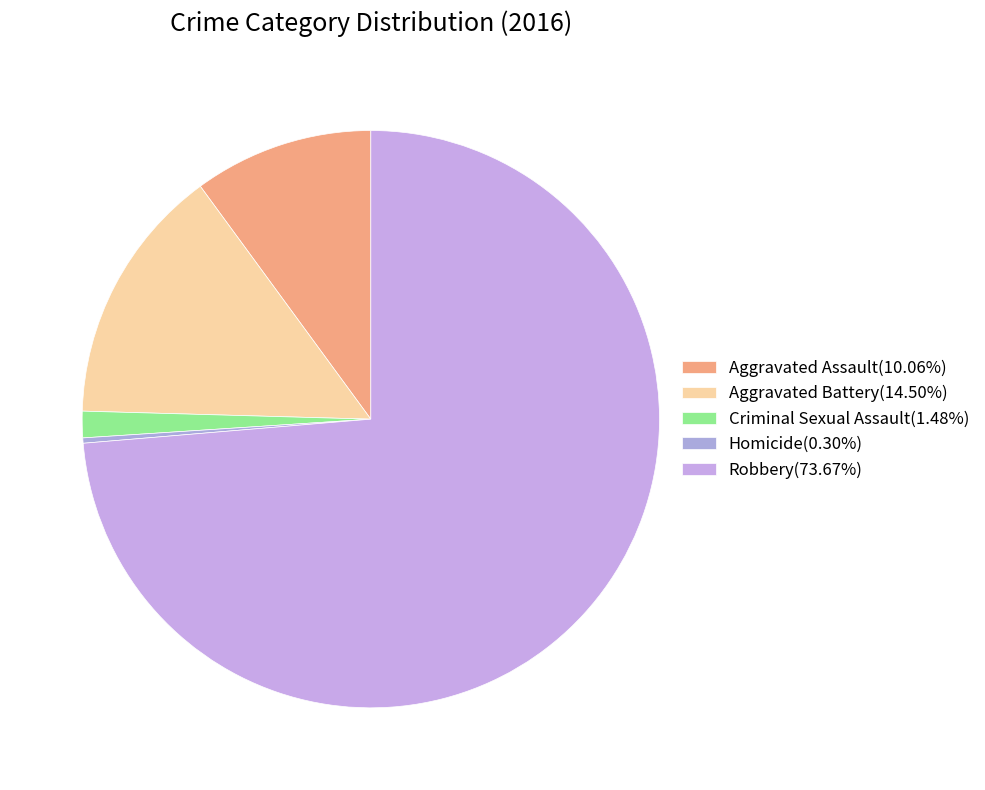

To the nearest percent, what portion does Aggravated Battery represent?

14%